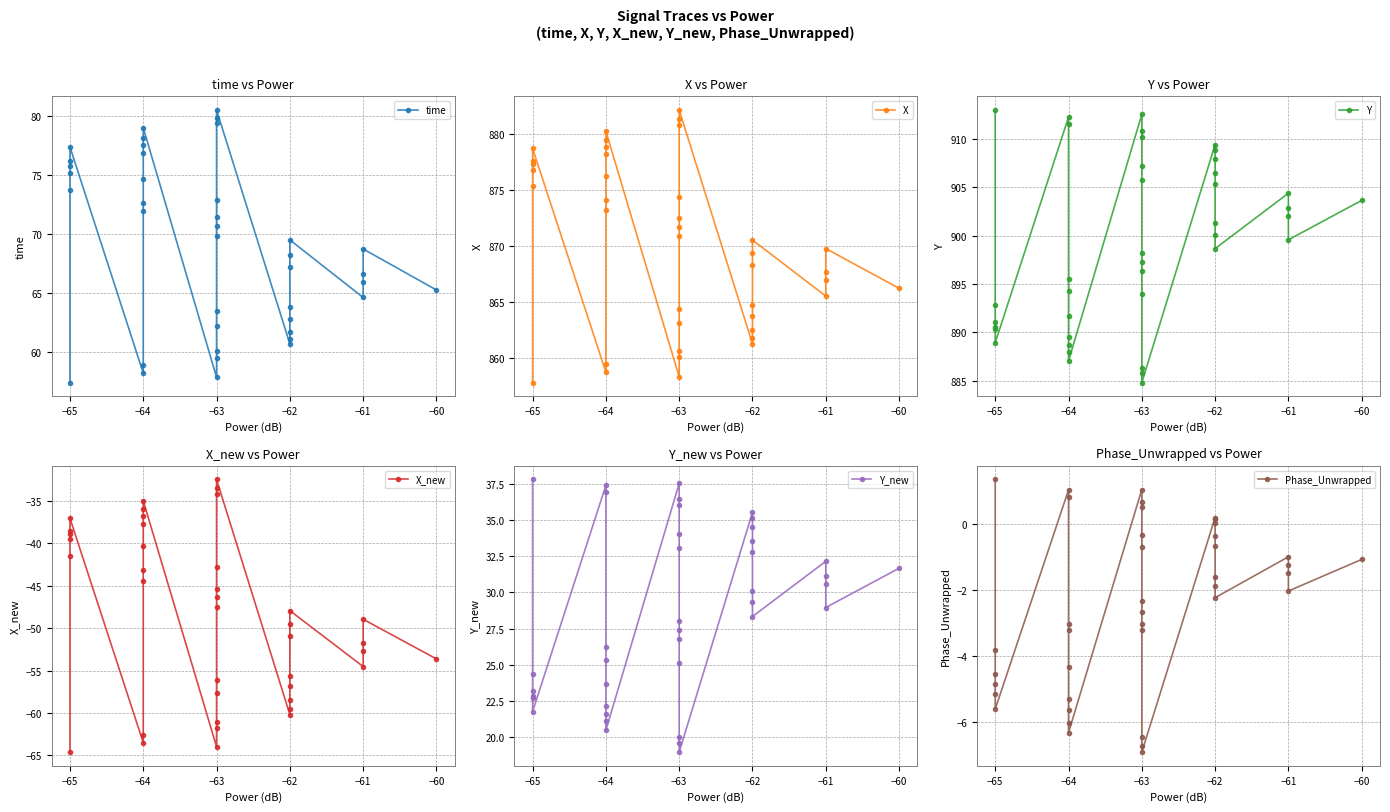

True or false: time and X_new cross at least once.

False